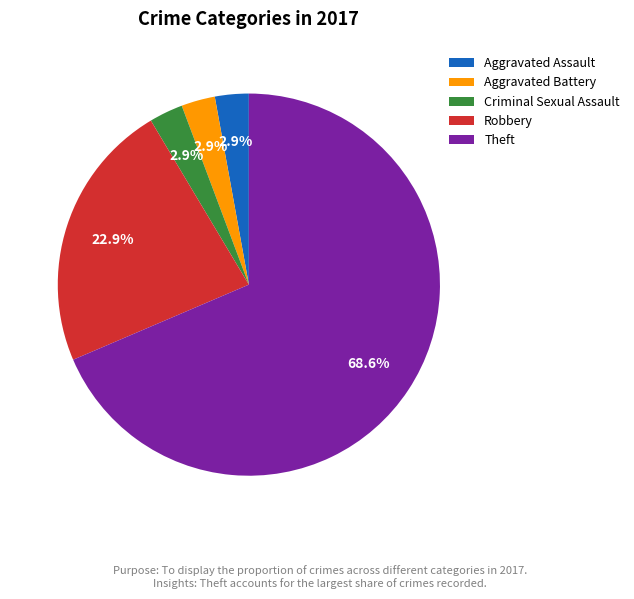

Is it true that Theft is 82% of the pie?

False